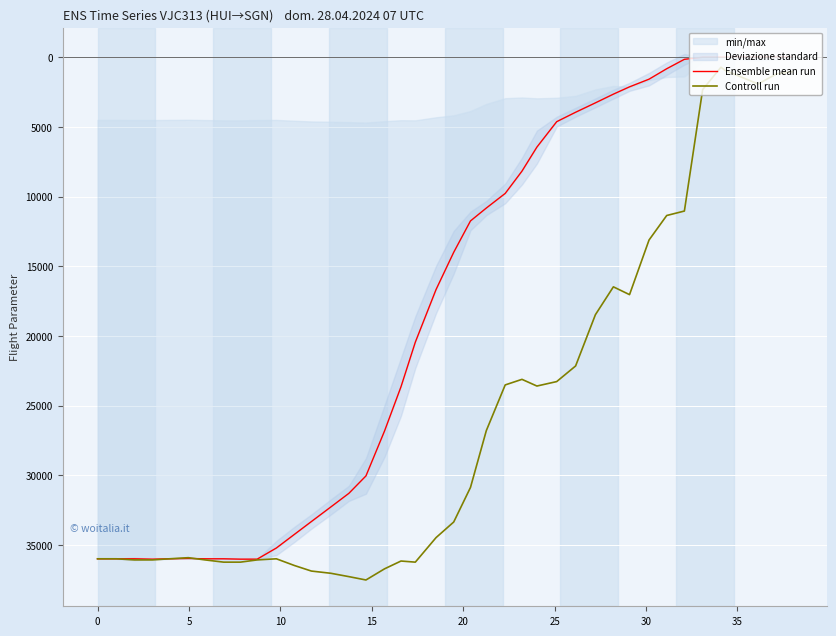

What is the highest value of the Controll run series?

37520